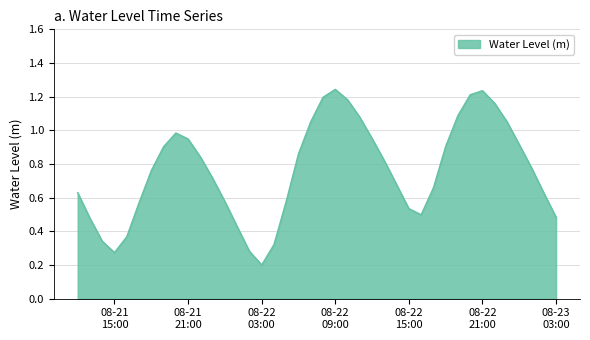

What is the sum of all values?

30.4